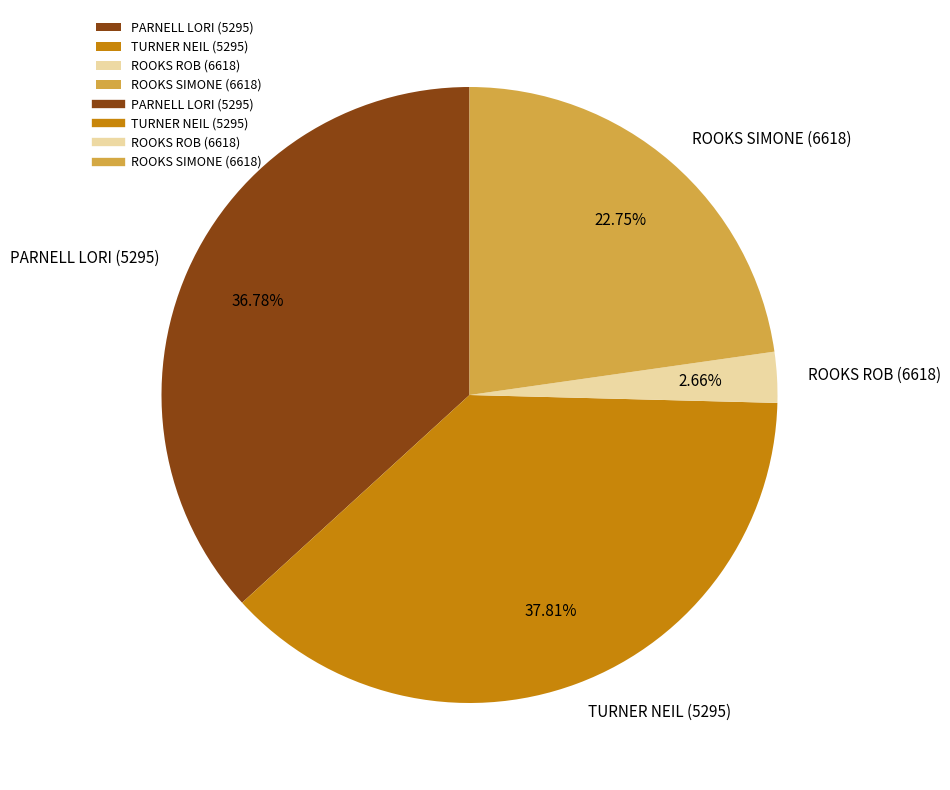

What is the ratio of the value at TURNER NEIL (5295) to the value at PARNELL LORI (5295)?

1.0